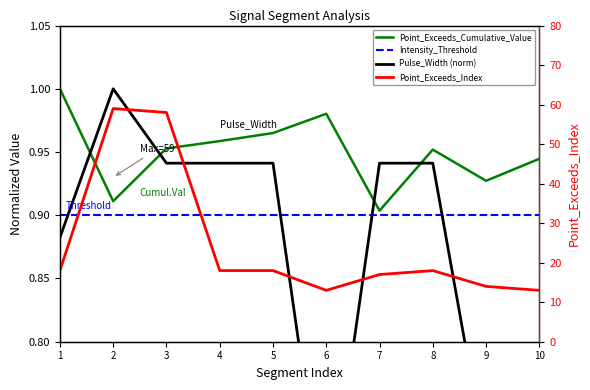

Reading left to right, transcribe all the data shown in this chart.

Point_Exceeds_Cumulative_Value: 1.0	0.9	1.0	1.0	1.0	1.0	0.9	1.0	0.9	0.9
Intensity_Threshold: 0.9	0.9	0.9	0.9	0.9	0.9	0.9	0.9	0.9	0.9
Pulse_Width (norm): 0.9	1.0	0.9	0.9	0.9	0.6	0.9	0.9	0.7	0.6
Point_Exceeds_Index: 18.0	59.0	58.0	18.0	18.0	13.0	17.0	18.0	14.0	13.0